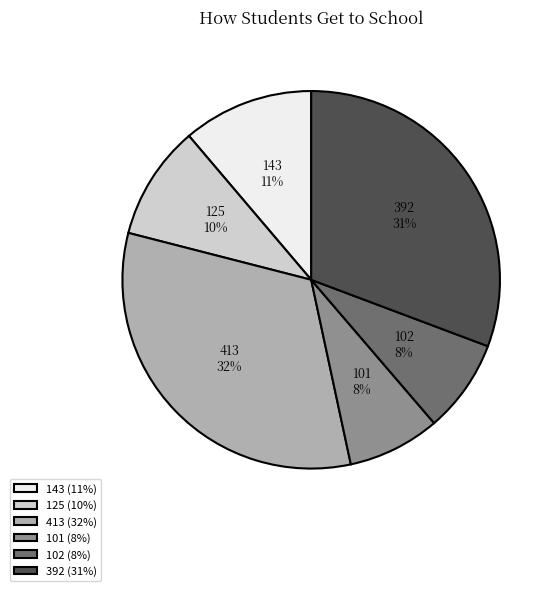

Is the sum of 125 and 143 greater than half?

No